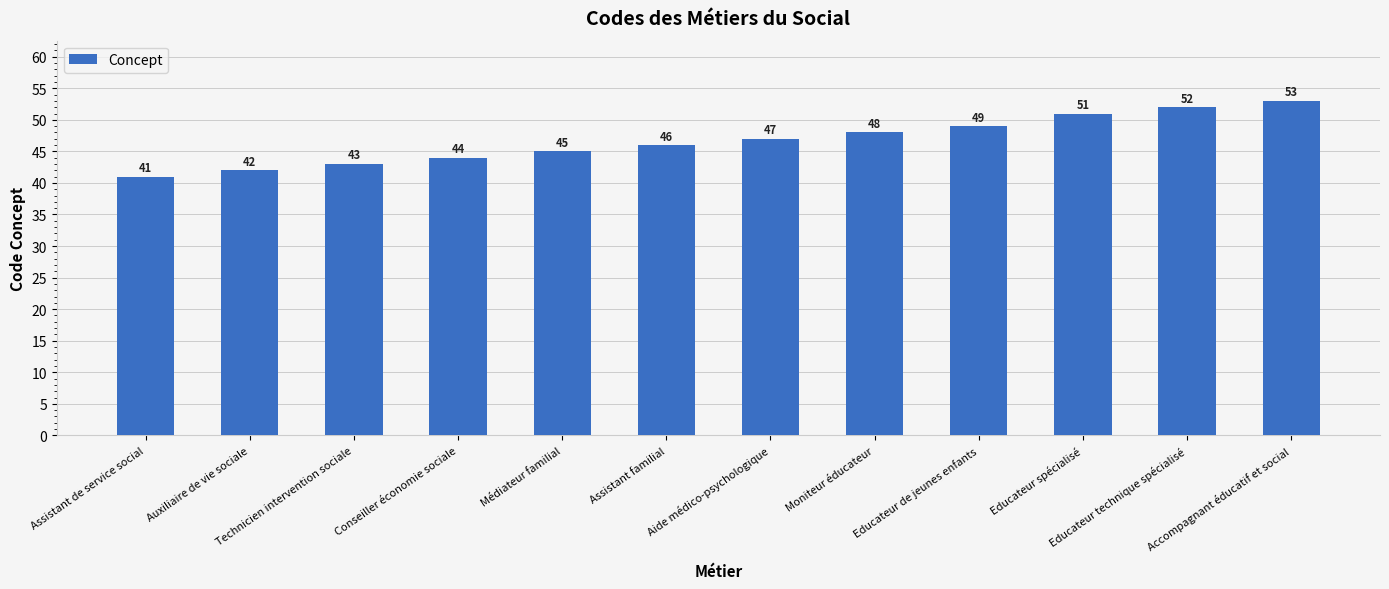

How many distinct data groups are displayed?

1